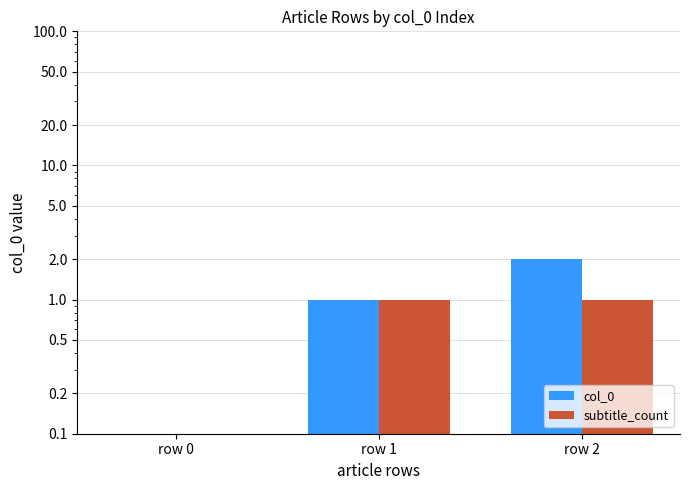

What is the value of the subtitle_count bar at the 3rd from the left?

1